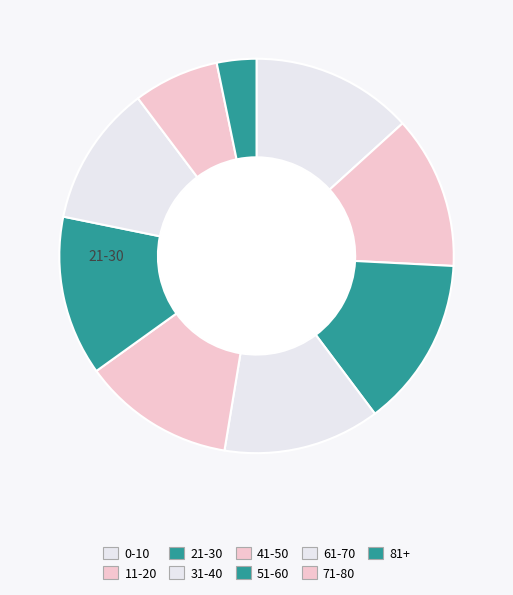

Count the number of slices in the pie.

9